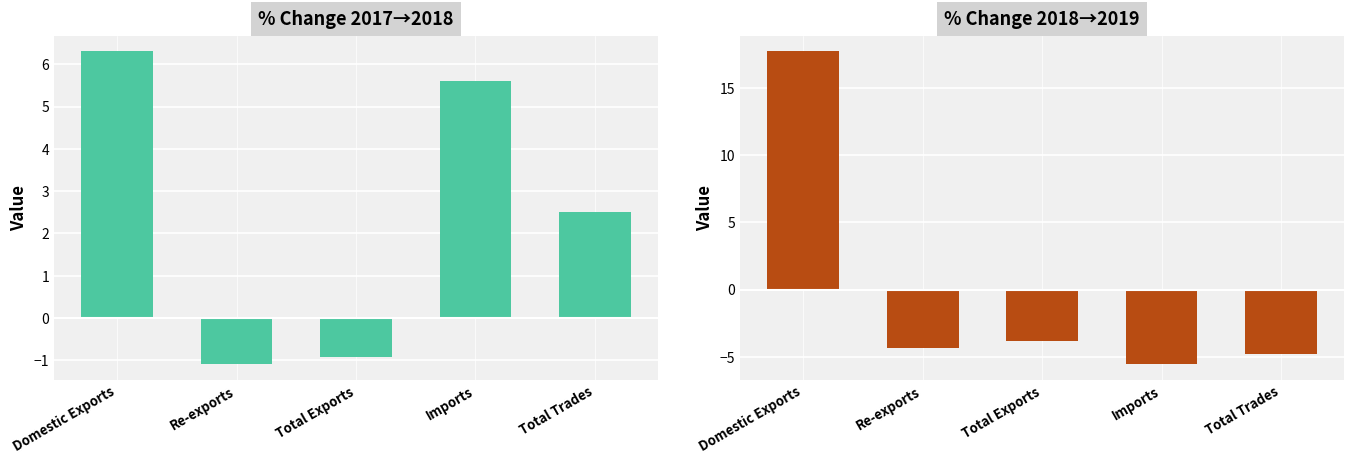

What is the sum of all % Change 2018-2019 values?

-0.8